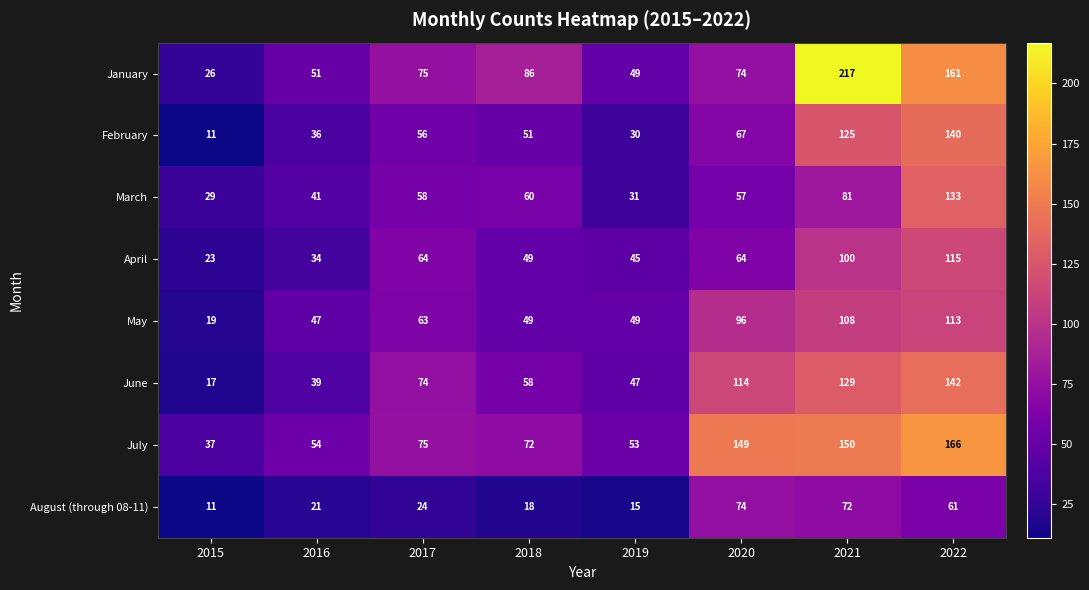

What is the total value across all series at 2019?

319